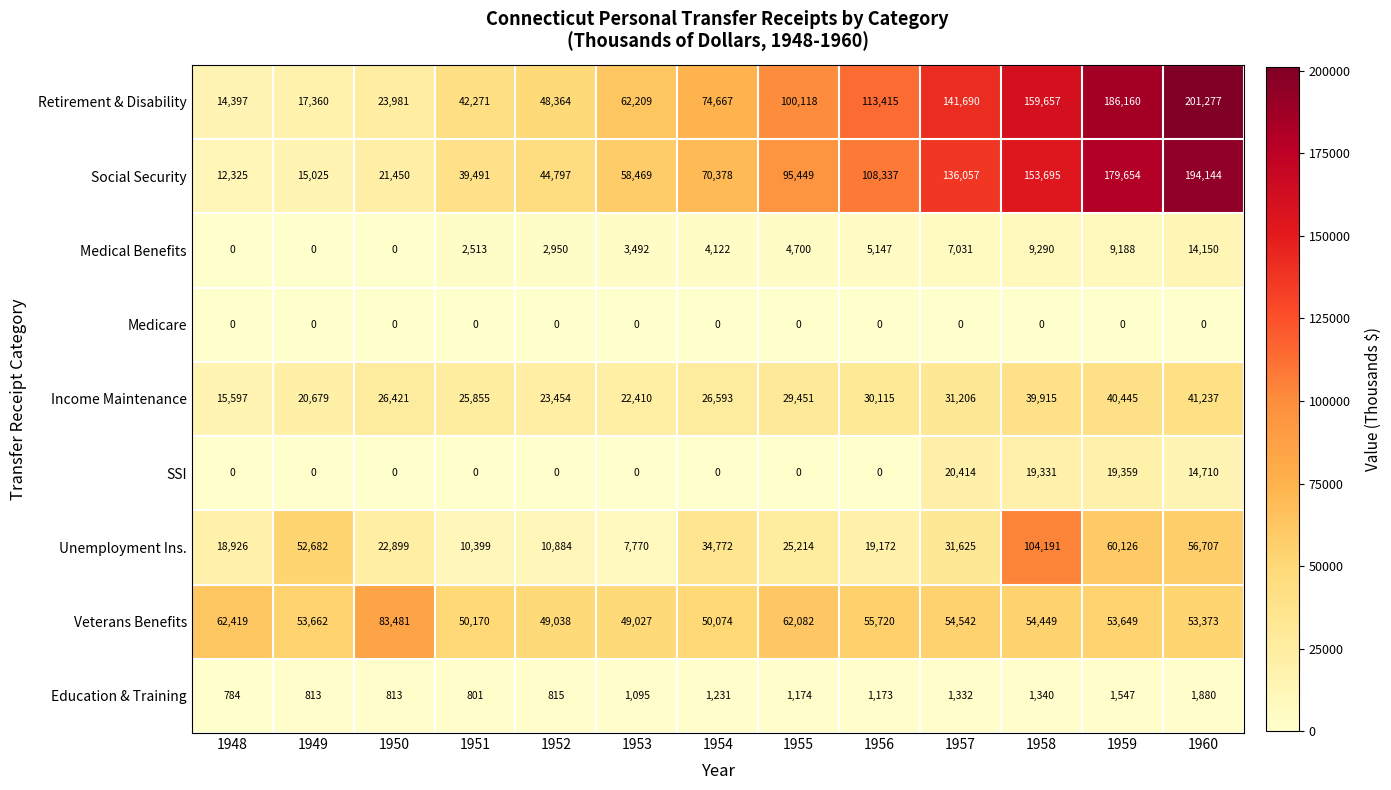

What is the difference between the maximum and minimum values in the Social Security series?

181819